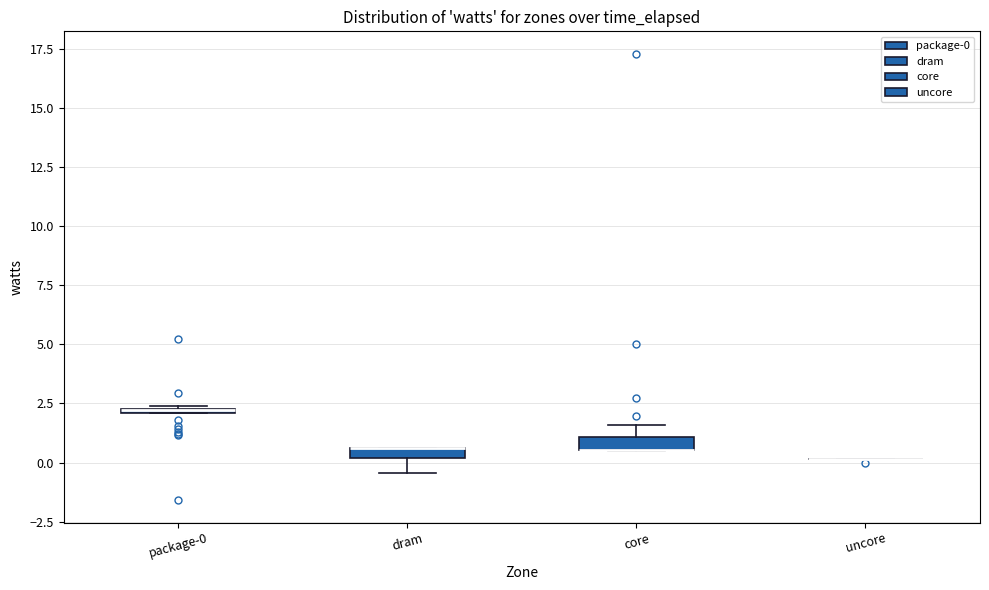

Where is the upper edge of the box for package-0 on the y-axis? The values are not printed on the chart, so give them approximately, as read against the axis.

2.5